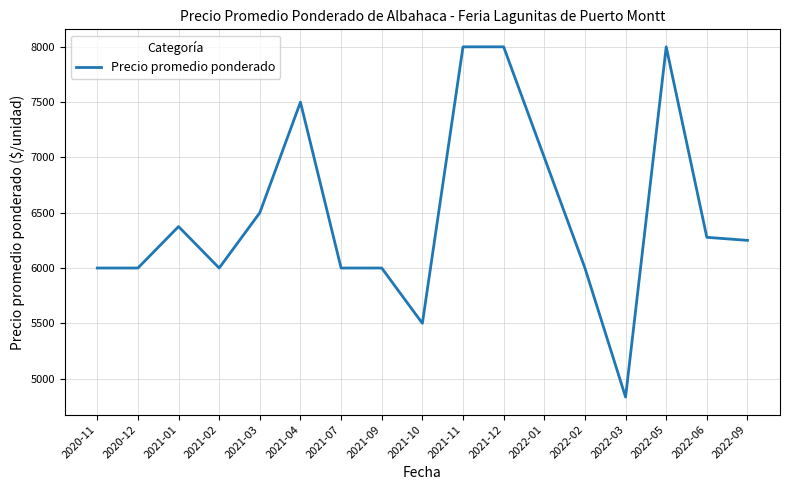

Which has a higher value, 2022-01 or 2020-12?

2022-01